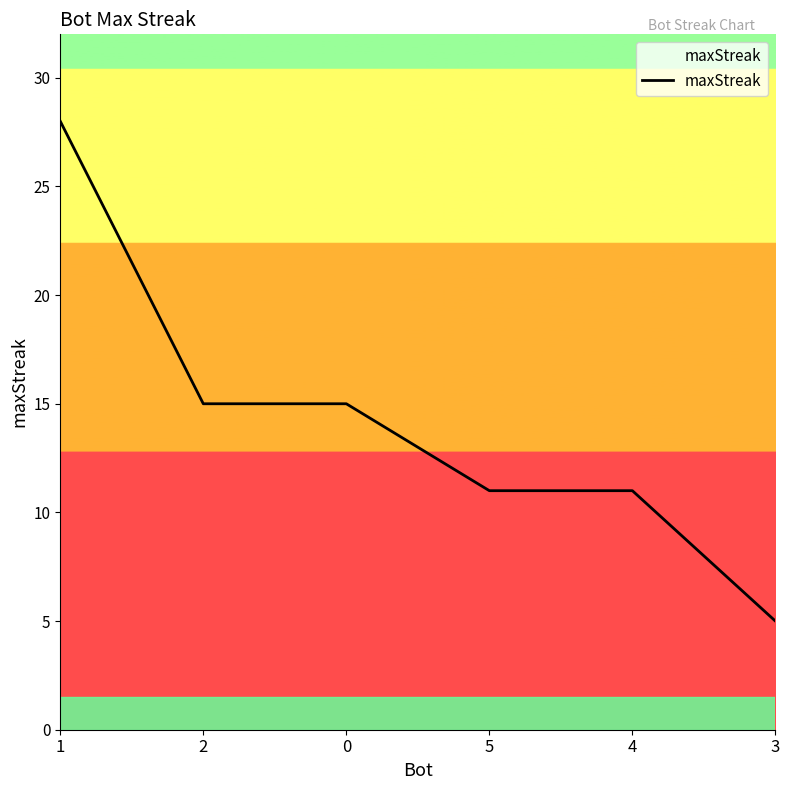

True or false: the data shows 21 at 2.

False